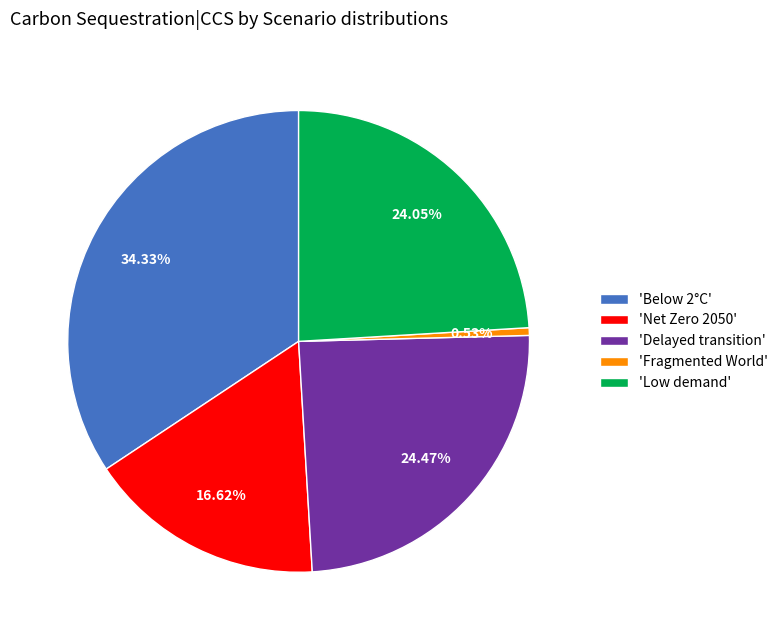

Is there any slice that represents more than half of the pie?

No